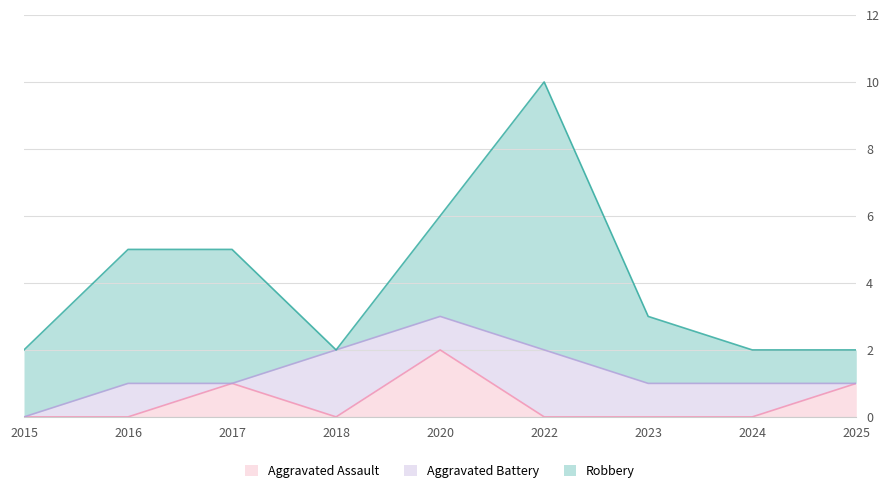

Which has a higher value, 2018 or 2016?

2018